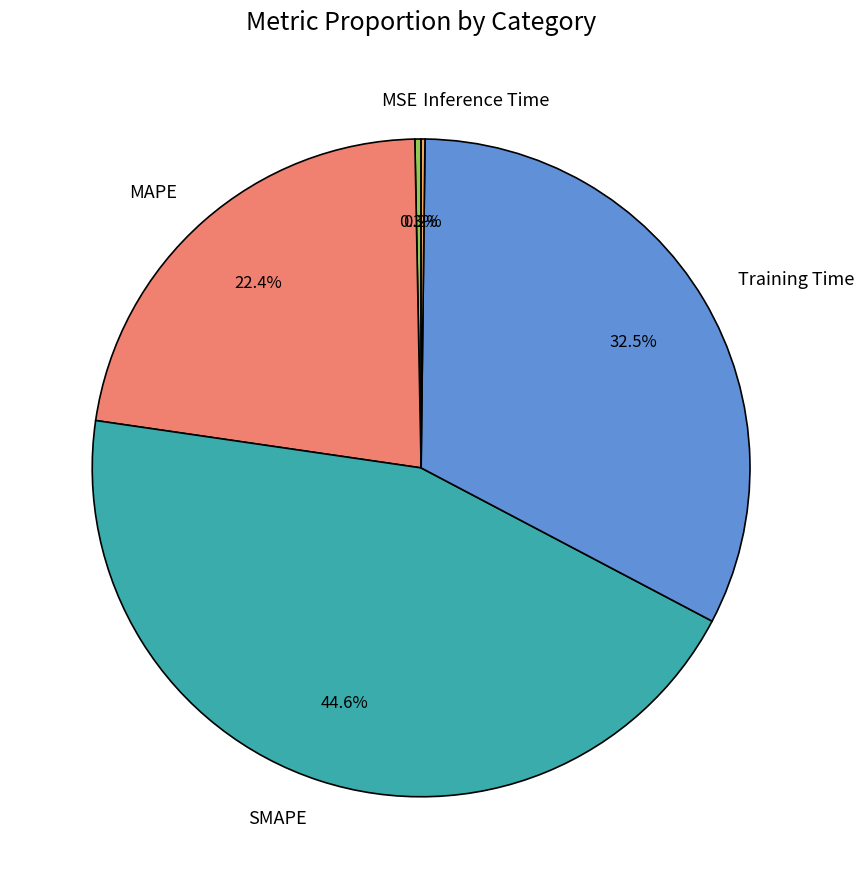

Approximately how many times larger is the value at SMAPE compared to Training Time?

1.4